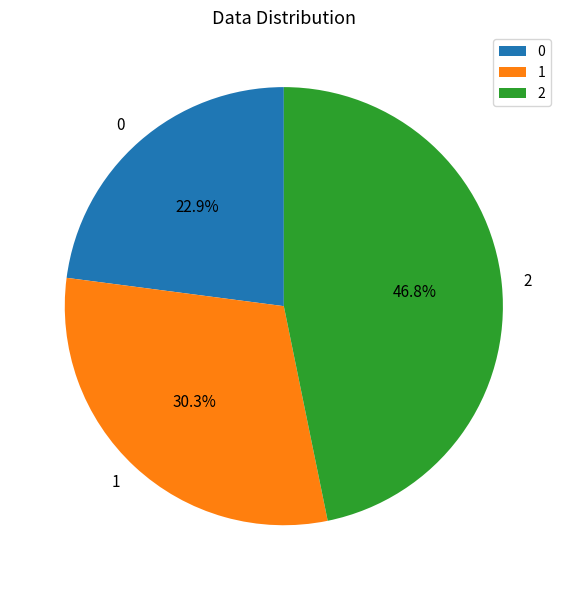

Rank the categories by value from highest to lowest.

2, 1, 0